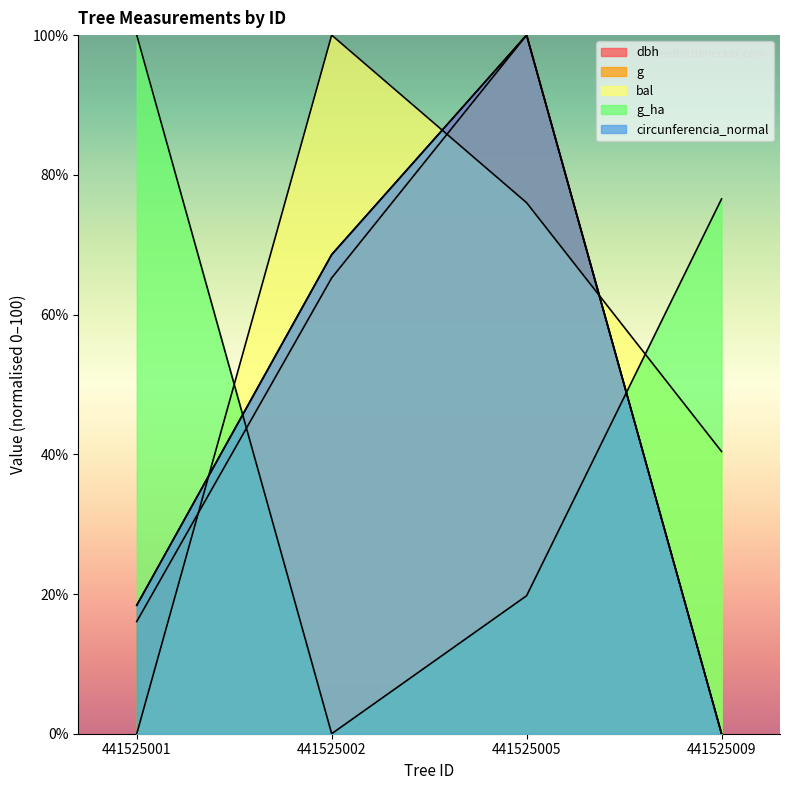

Which has a higher value, 441525002 or 441525005?

441525005